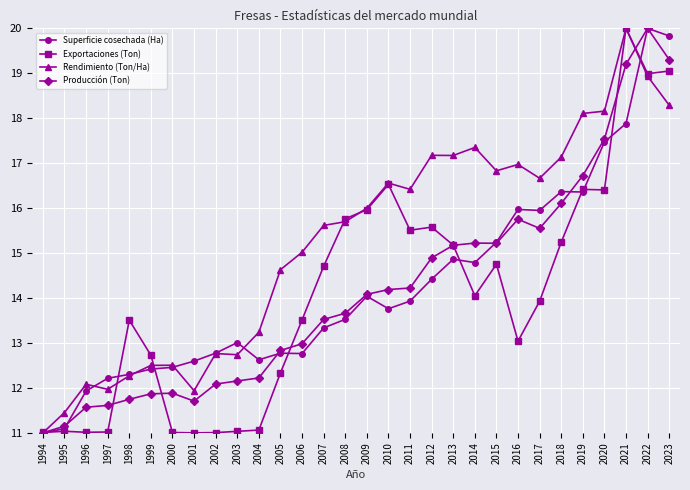

What value does the Rendimiento (Ton/Ha) series have at 2013?

17.2